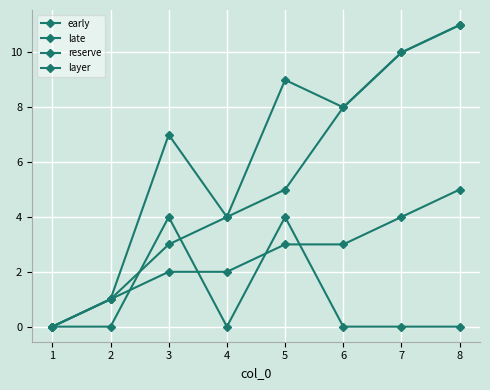

Does the chart display data point markers on the line(s)?

Yes